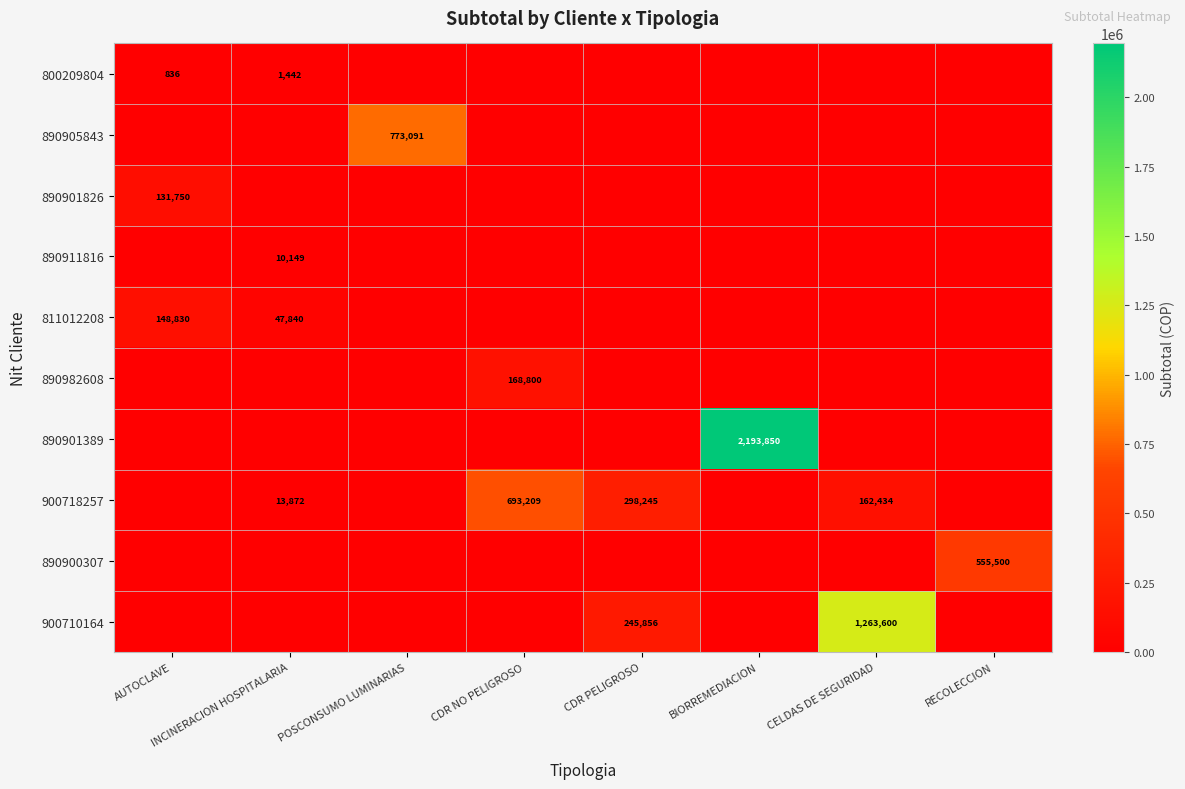

True or false: 890900307 has a value of 555500 at RECOLECCION.

True